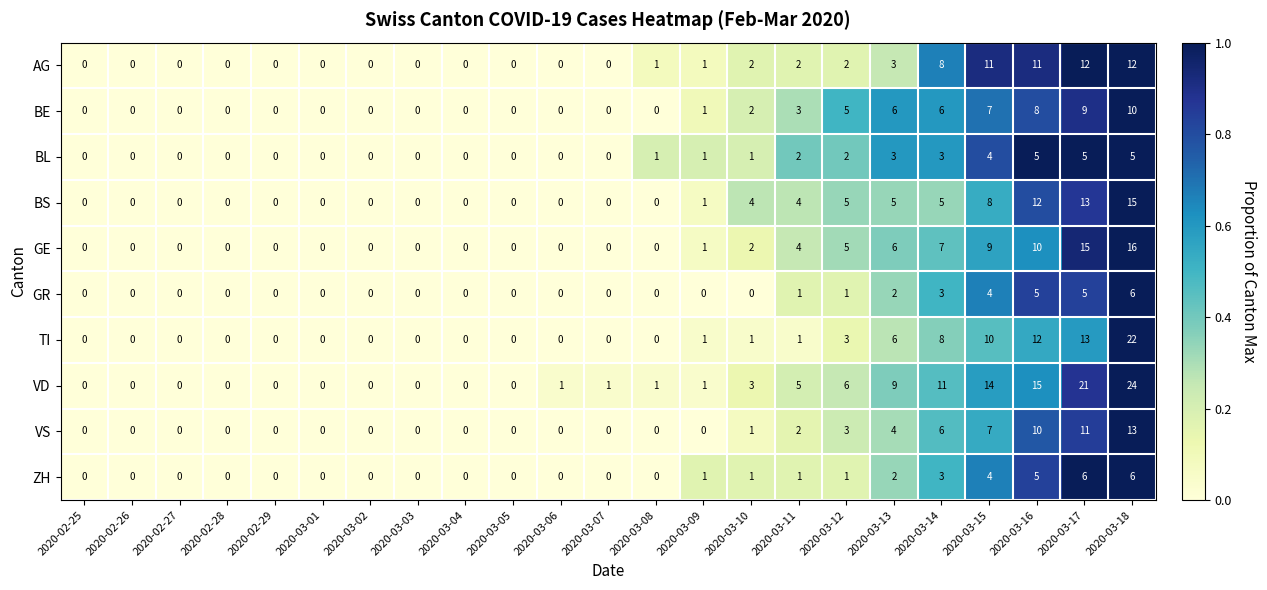

What is the difference between the ZH values at 2020-03-18 and 2020-03-13?

4